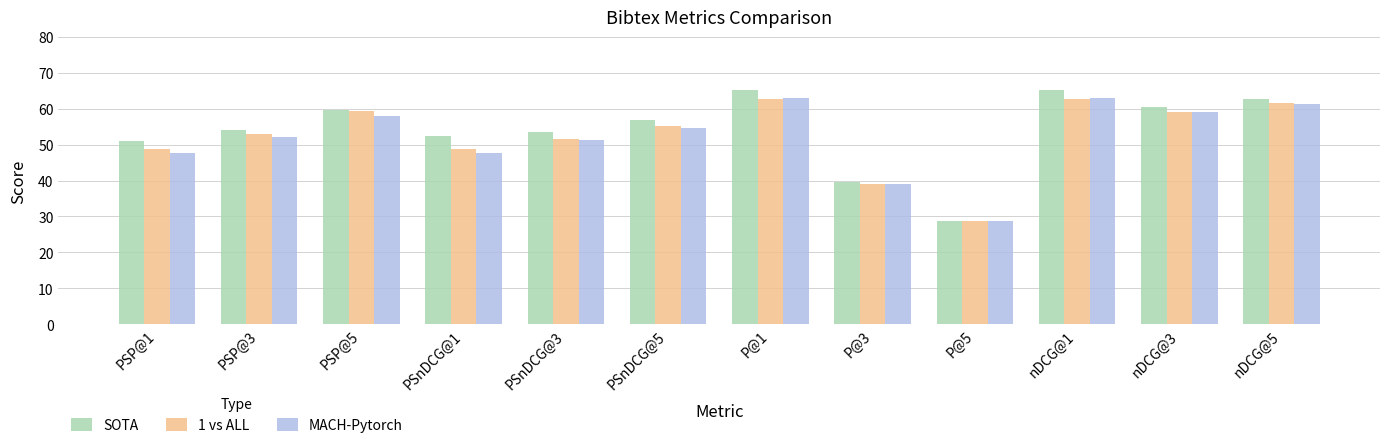

Which series changed the most between PSnDCG@3 and nDCG@1?

MACH-Pytorch